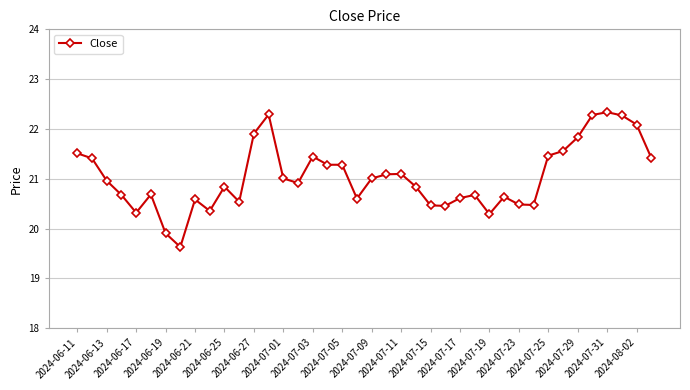

True or false: there are more than 1 points higher than both neighbors.

True